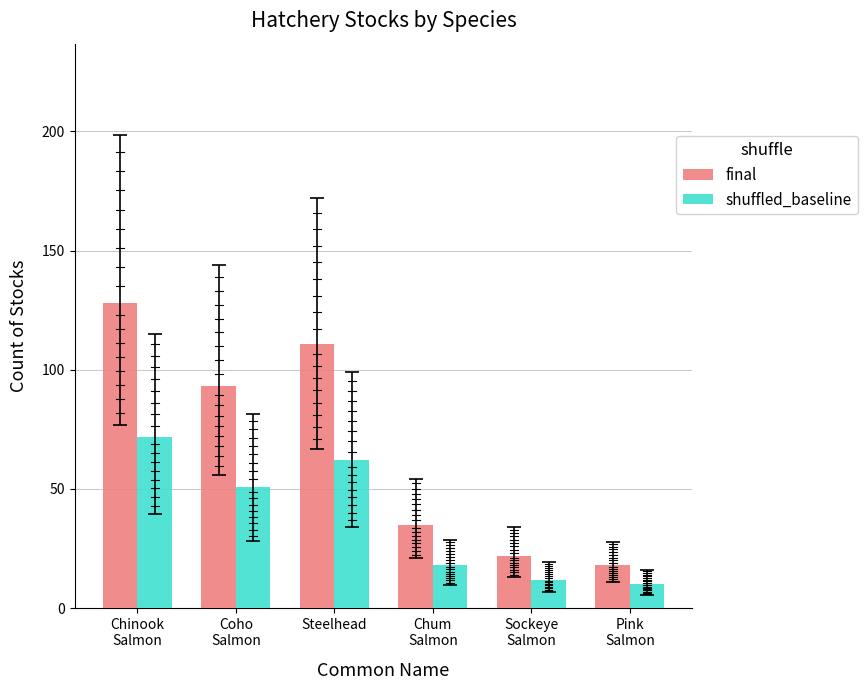

Which series changed the most between Sockeye
Salmon and Pink
Salmon?

final